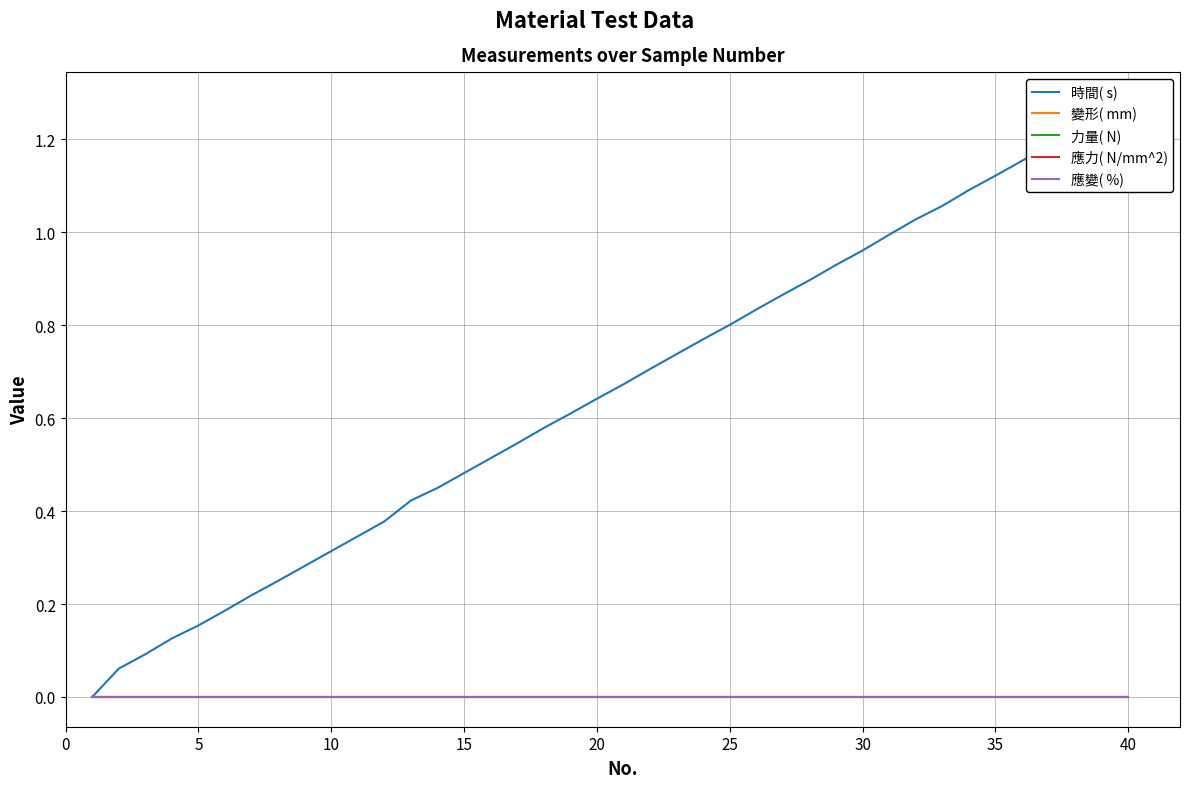

What are all the series names shown in the legend?

時間( s), 變形( mm), 力量( N), 應力( N/mm^2), 應變( %)